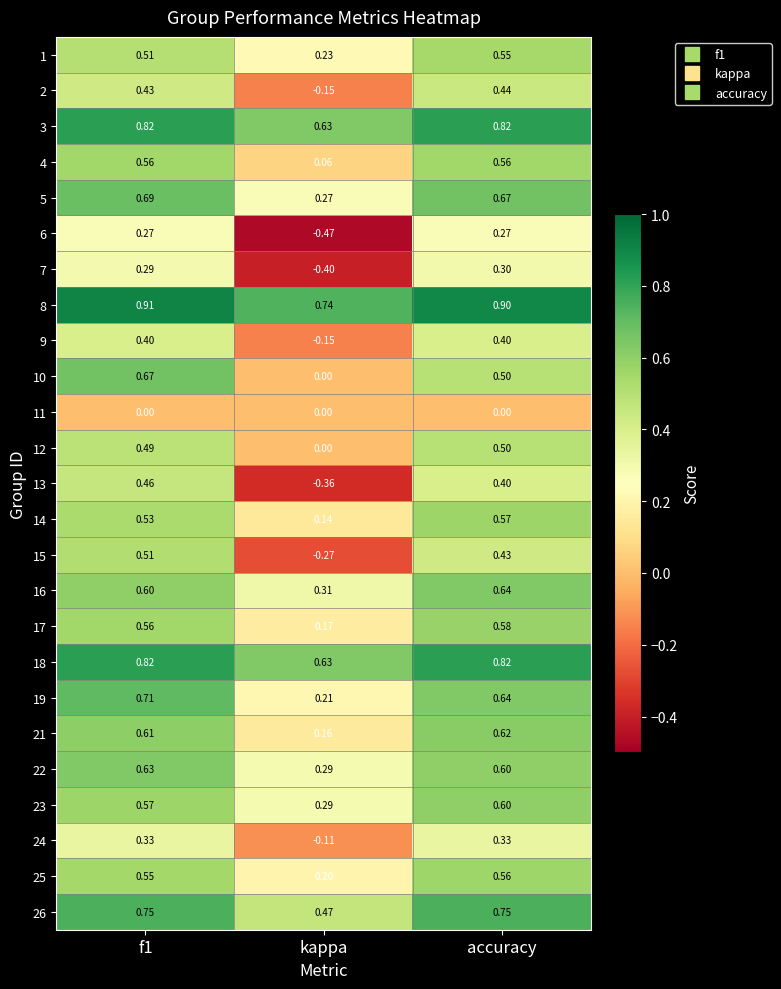

Which category has the lowest value across all series?

kappa